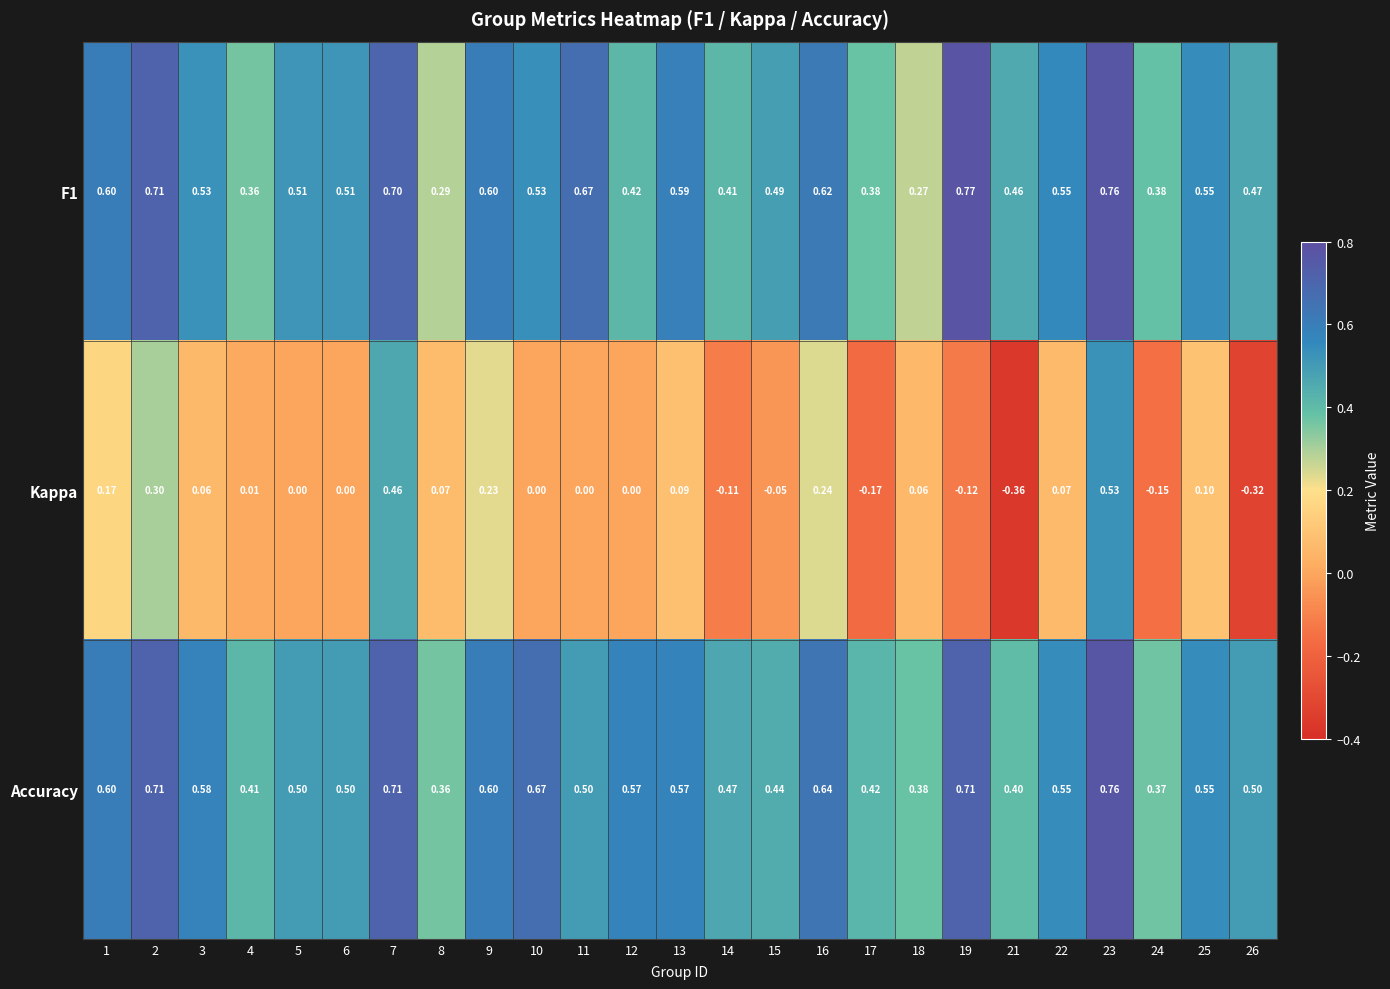

Which series has the largest range (max minus min)?

Kappa